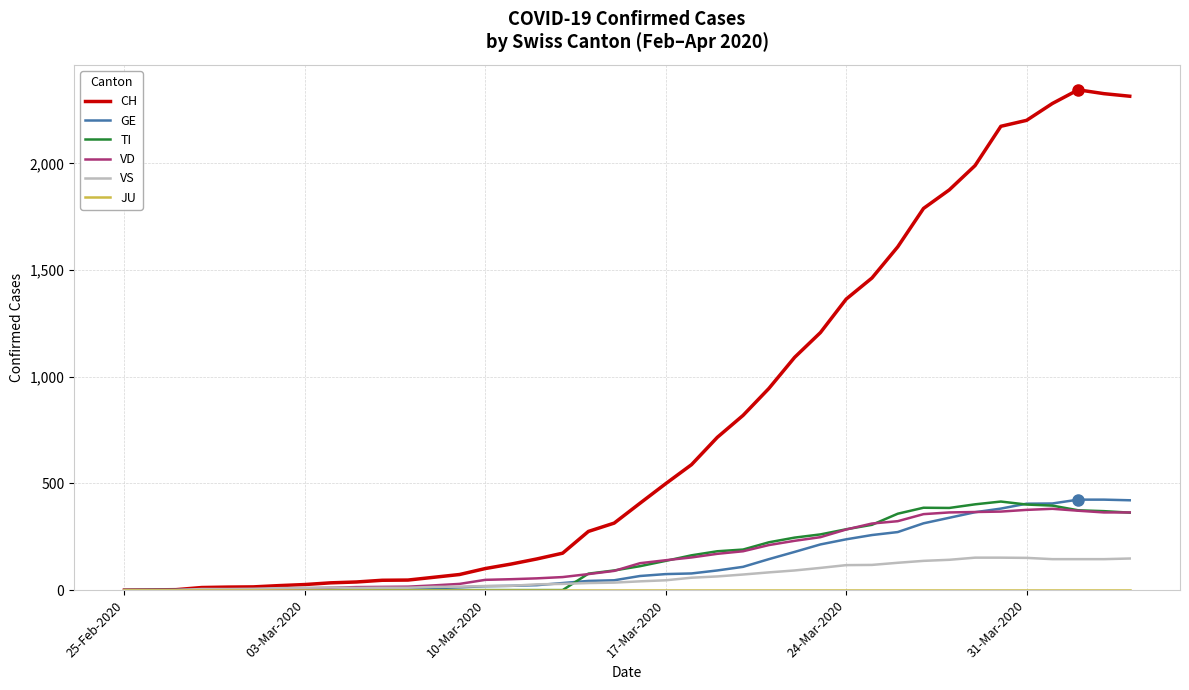

Which series has the largest total across all categories?

CH